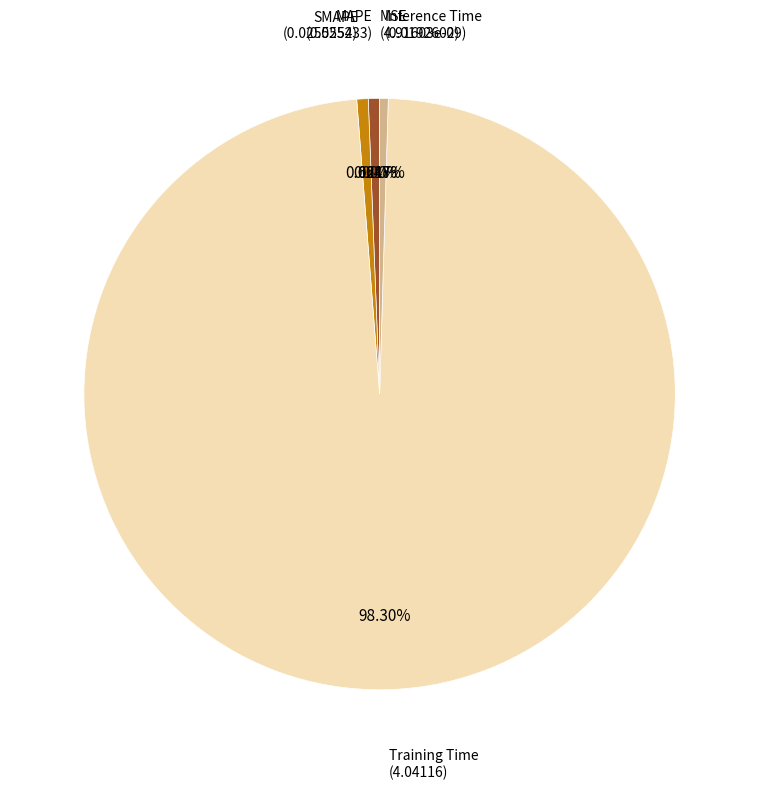

Count the number of slices in the pie.

5